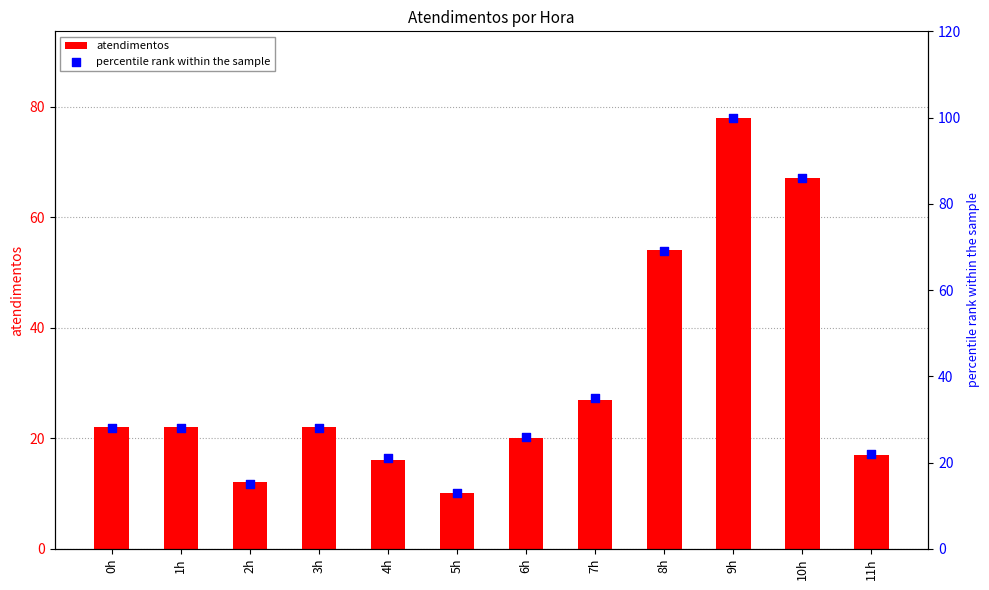

At which category is the sum across all series the highest?

9h